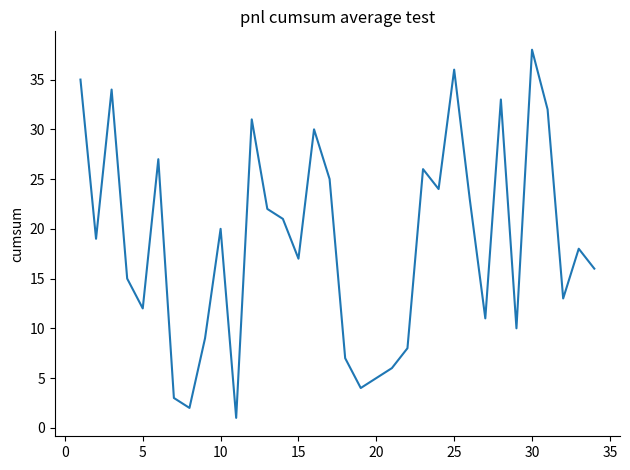

What is the difference between the maximum and minimum values?

37